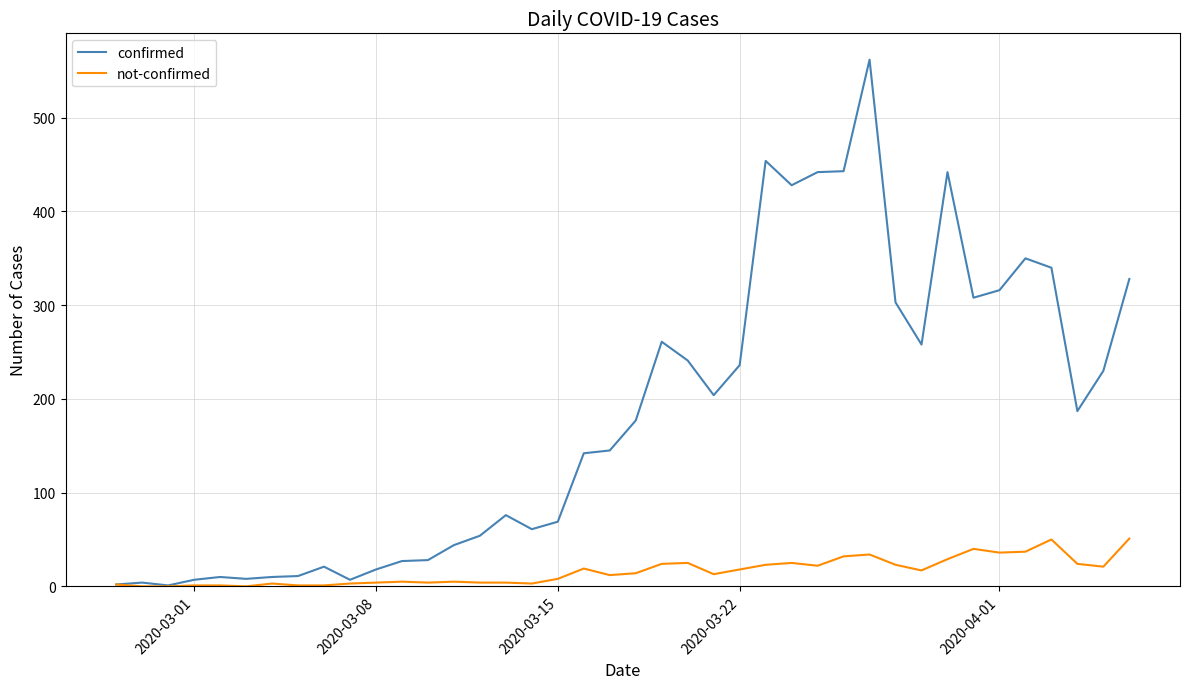

List the series in order of their peak value, highest first.

confirmed, not-confirmed